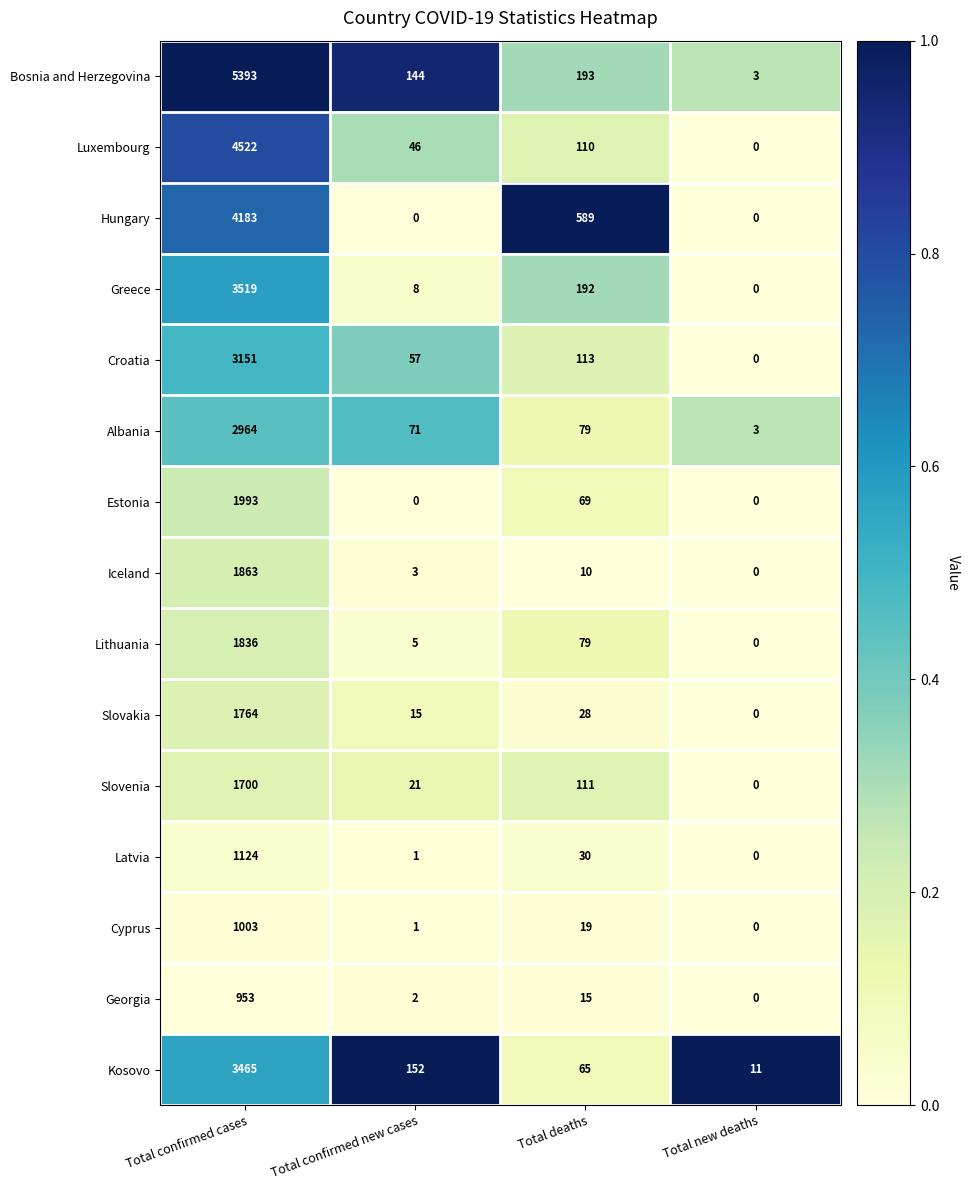

Between Total deaths and Total new deaths, which series saw the biggest shift?

Hungary